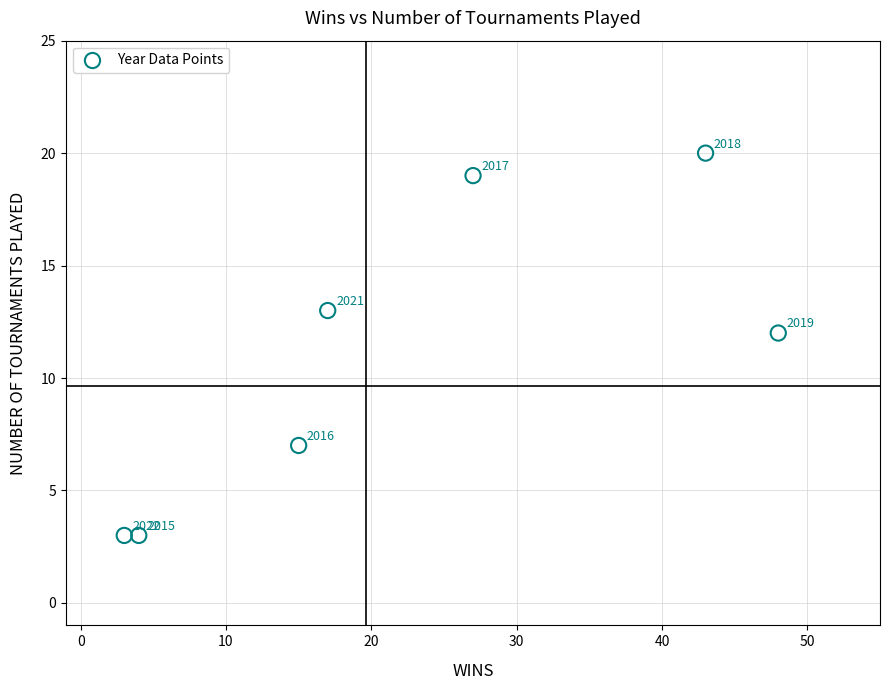

What Y value in the scatter plot is closest to 11?

12